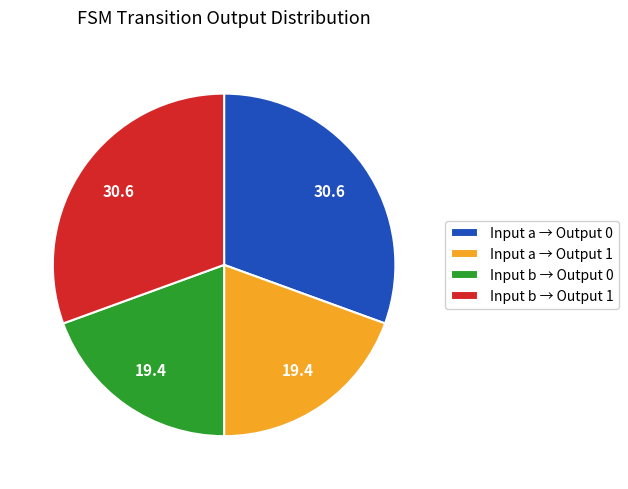

Combined, do Input b → Output 0 and Input a → Output 1 account for over 50%?

No